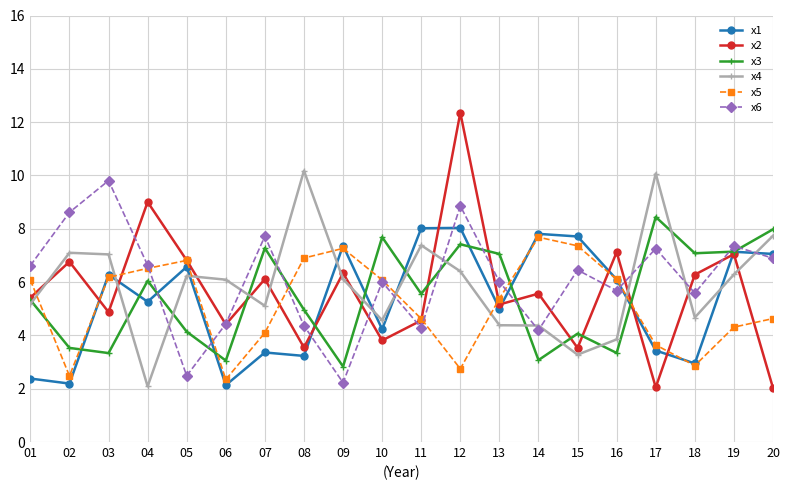

Rank the series by their maximum value, from highest to lowest.

x2, x4, x6, x3, x1, x5